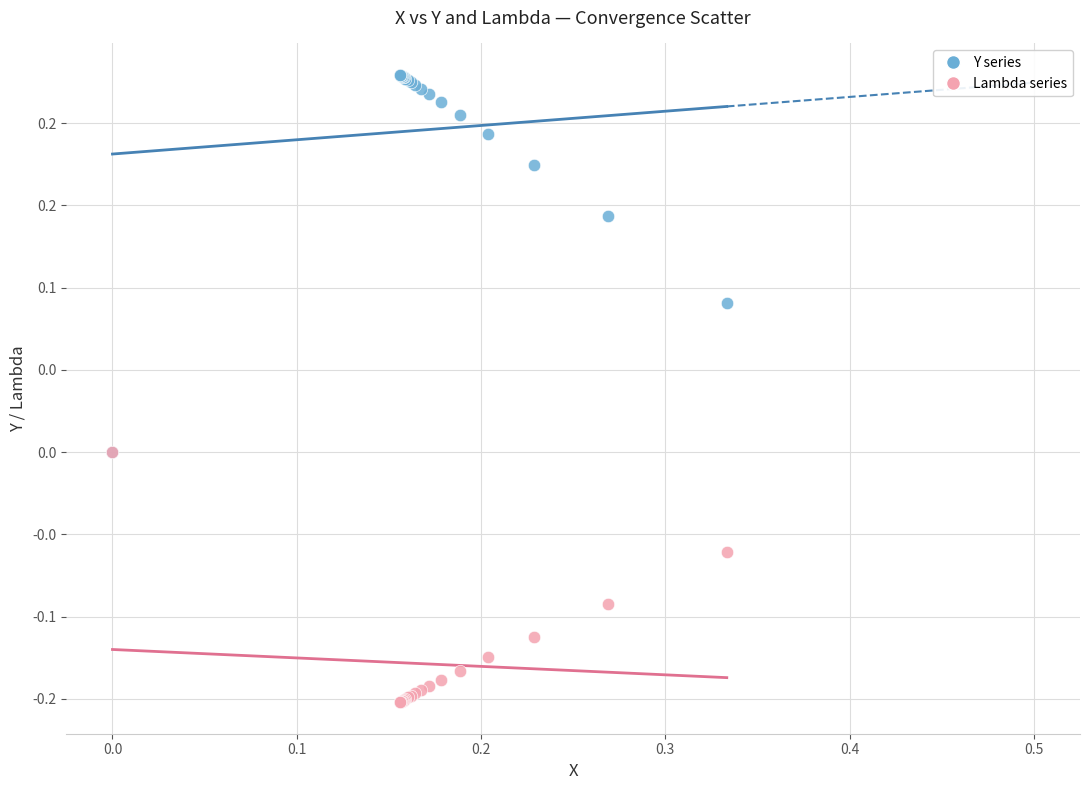

Which series has the widest spread of Y values?

Y series